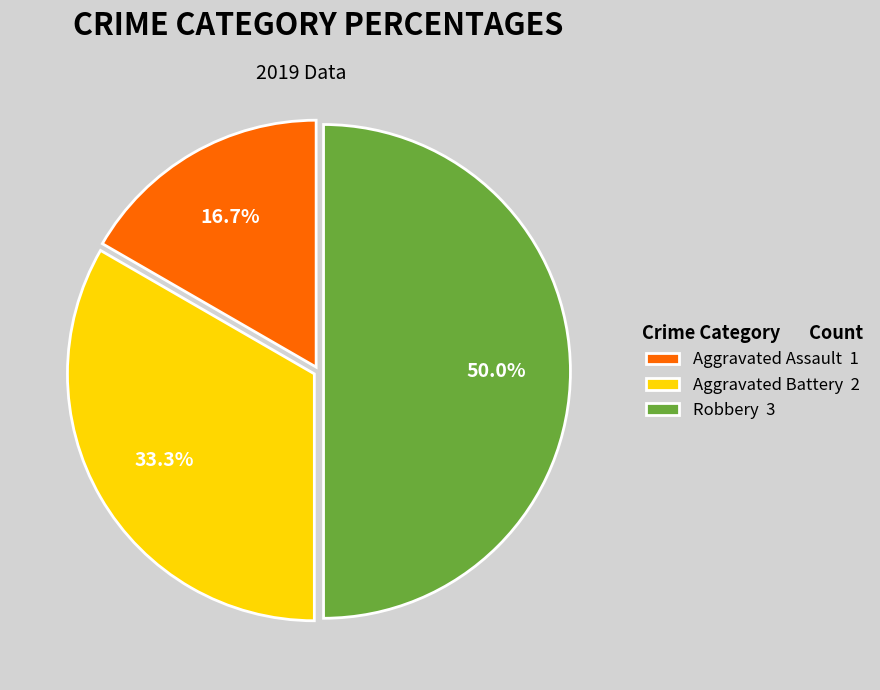

To the nearest percent, what is the difference between the Aggravated Assault and Robbery slice percentages?

33%